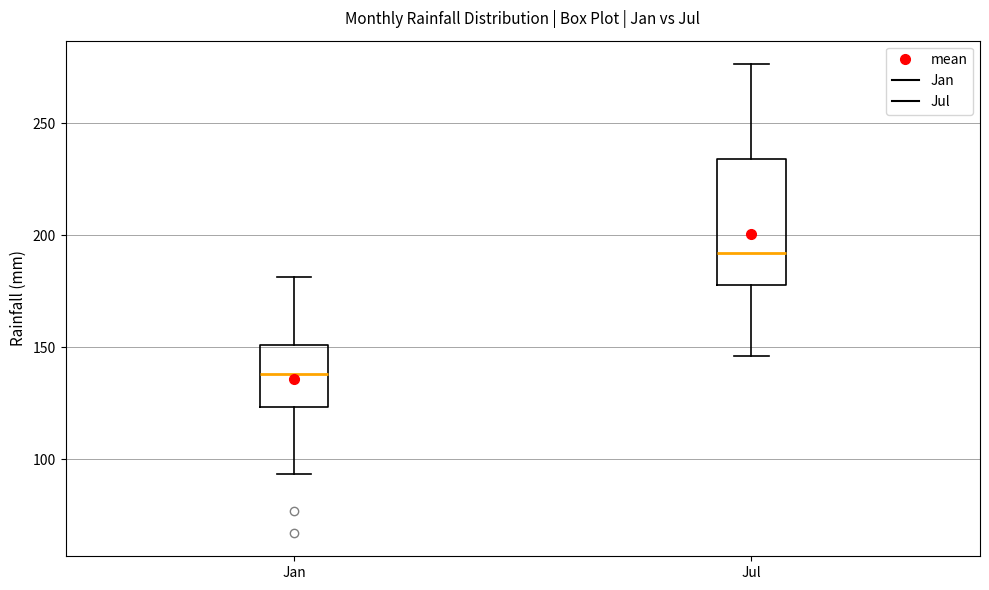

Comparing the boxes themselves (not the whiskers), which one is the tallest?

Jul